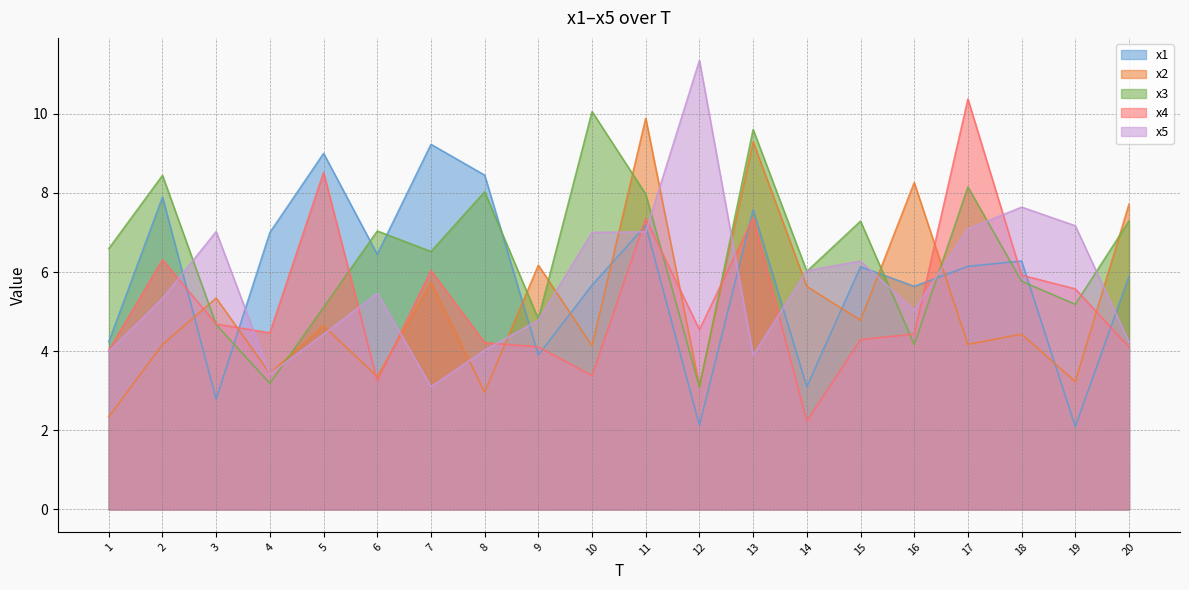

How many values in the x3 series are below 6?

8